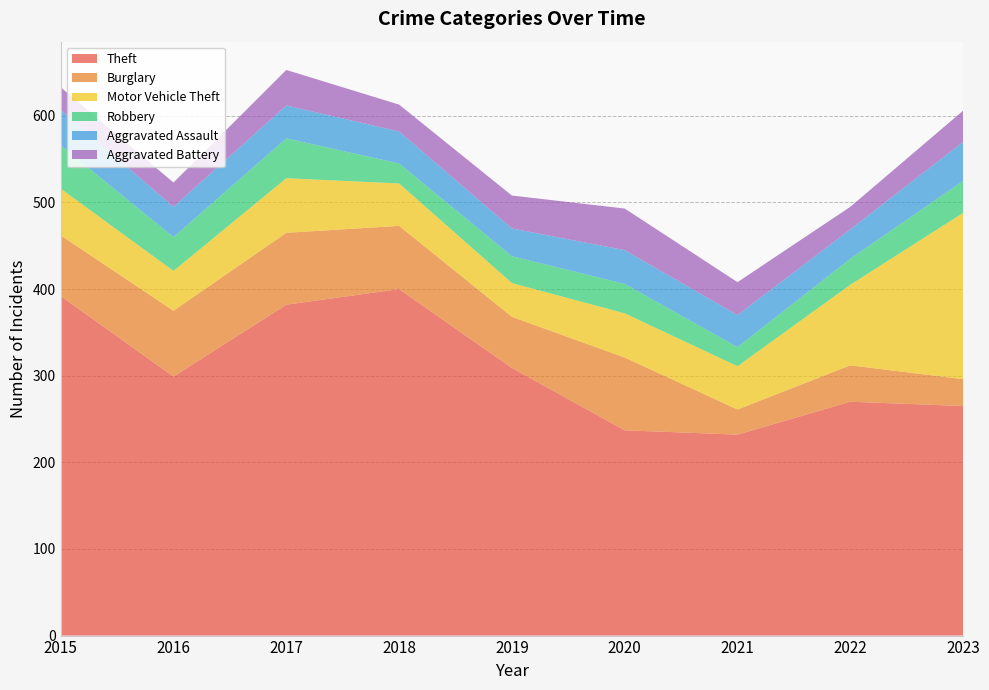

Reading left to right, what are all the values shown in this chart?

Theft: 2015=392	2016=299	2017=382	2018=400	2019=309	2020=237	2021=232	2022=270	2023=265
Burglary: 2015=70	2016=76	2017=83	2018=73	2019=59	2020=84	2021=29	2022=42	2023=31
Motor Vehicle Theft: 2015=54	2016=46	2017=63	2018=49	2019=39	2020=51	2021=50	2022=93	2023=192
Robbery: 2015=50	2016=39	2017=46	2018=23	2019=31	2020=34	2021=22	2022=30	2023=37
Aggravated Assault: 2015=41	2016=35	2017=38	2018=37	2019=32	2020=39	2021=37	2022=34	2023=45
Aggravated Battery: 2015=26	2016=28	2017=41	2018=31	2019=38	2020=48	2021=38	2022=26	2023=36